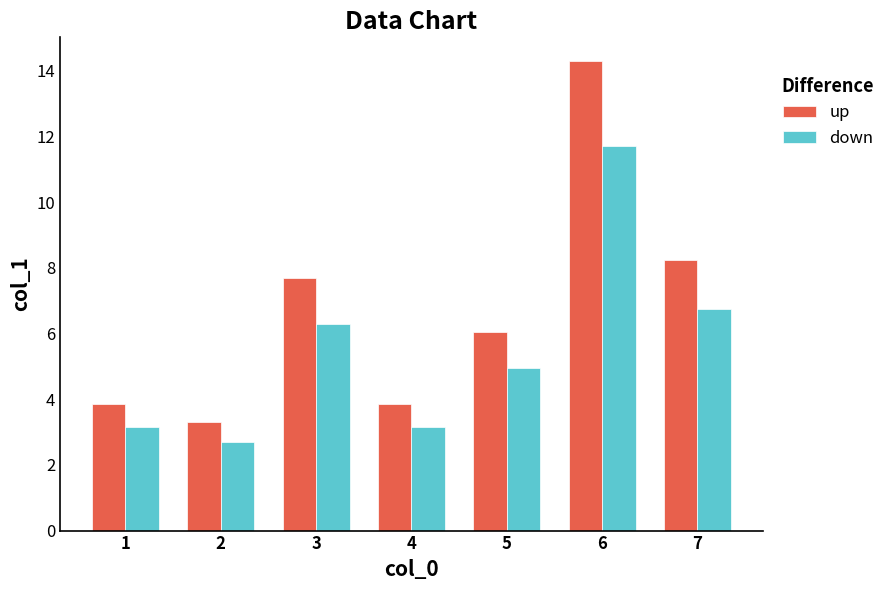

Rank the series by their average value, from highest to lowest.

up, down